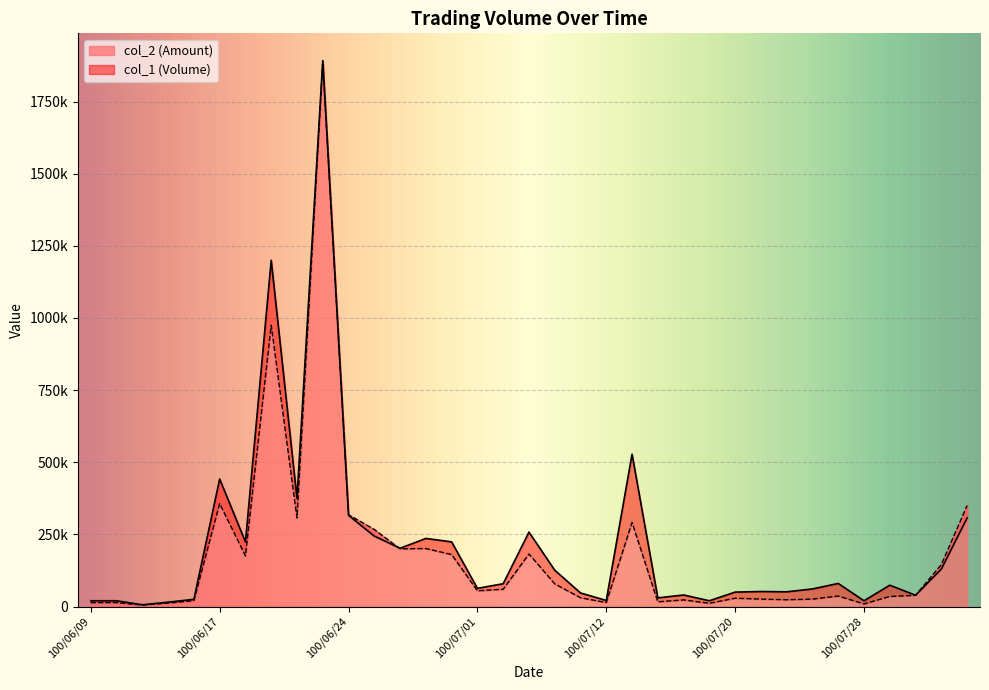

List the series in order of their overall mean, lowest first.

col_2 (Amount), col_1 (Volume)